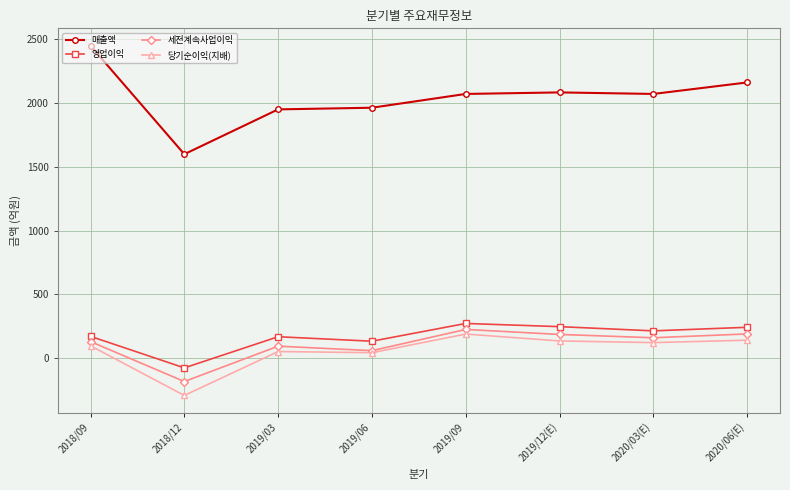

What is the difference between the highest and lowest values at 2019/12(E)?

1947